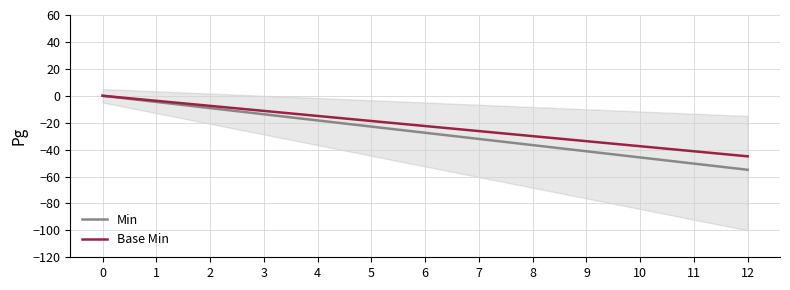

Reading right to left, what are all the values shown in this chart?

Min: -55.0	-50.4	-45.8	-41.2	-36.7	-32.1	-27.5	-22.9	-18.3	-13.8	-9.2	-4.6	0.0
Base Min: -45.0	-41.2	-37.5	-33.8	-30.0	-26.2	-22.5	-18.8	-15.0	-11.2	-7.5	-3.8	0.0